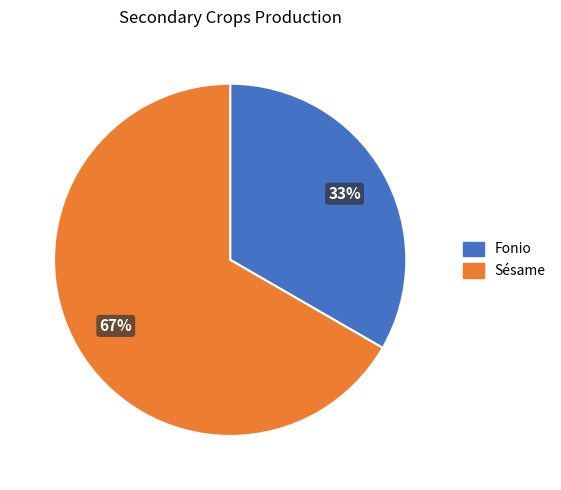

Do Sésame and Fonio together represent more than half of the pie?

Yes